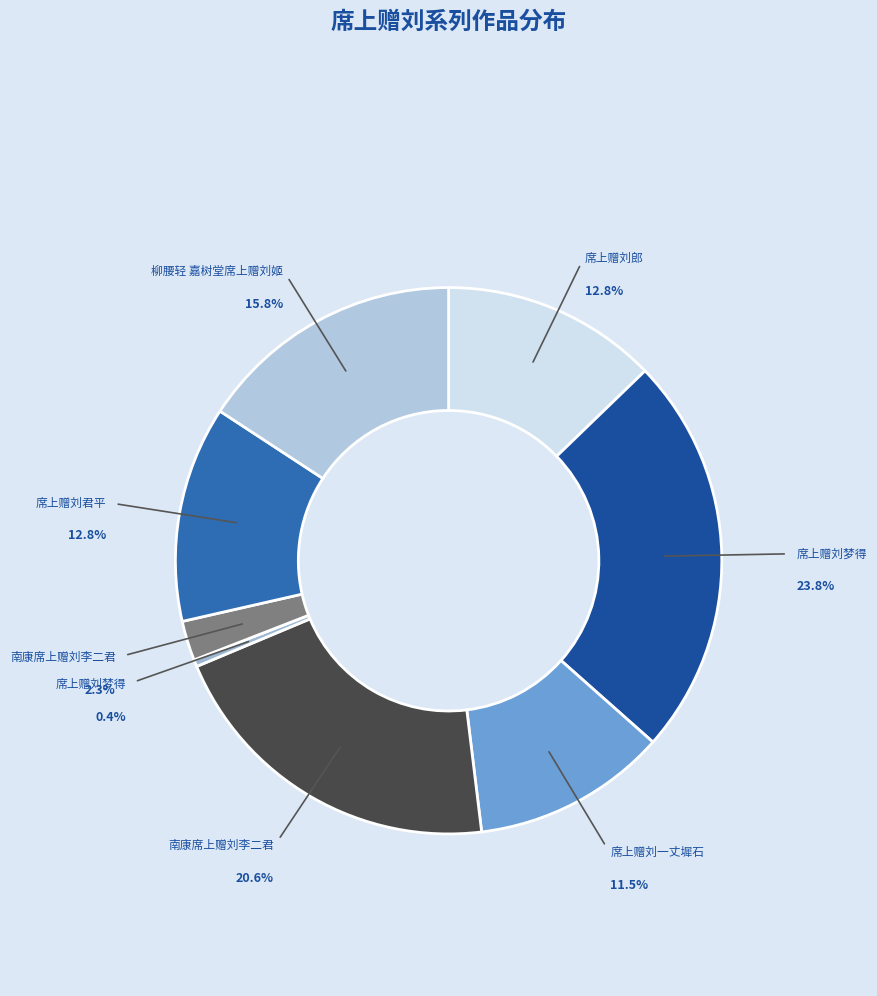

Count the number of slices in the pie.

8